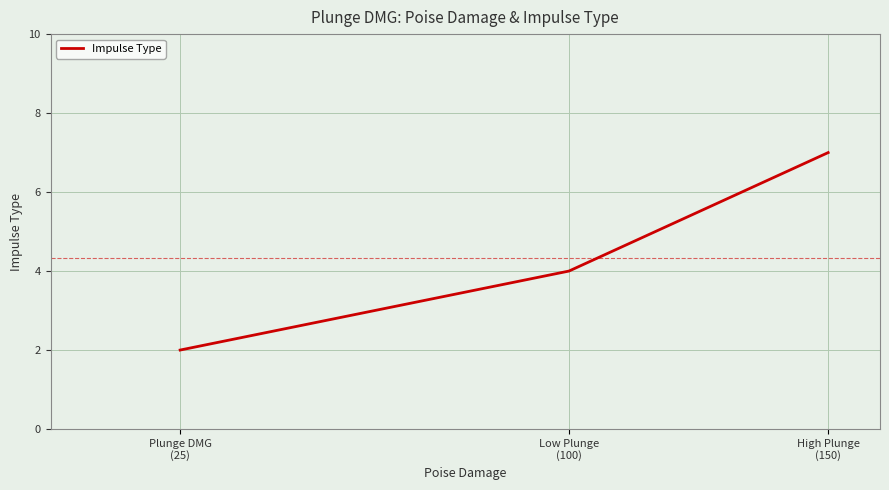

Reading left to right, extract all data points from this chart.

2	4	7